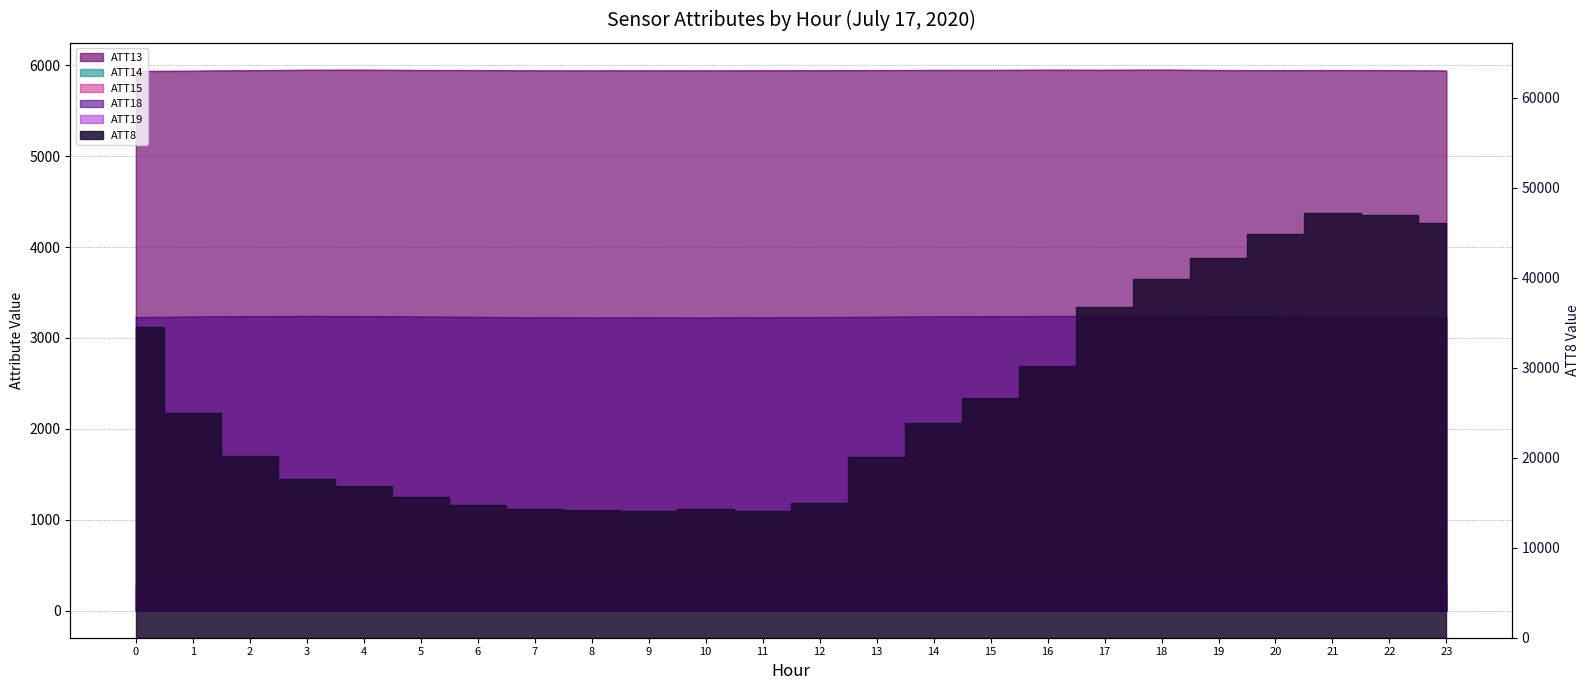

What is the approximate value of ATT18 at 9?

3221.9